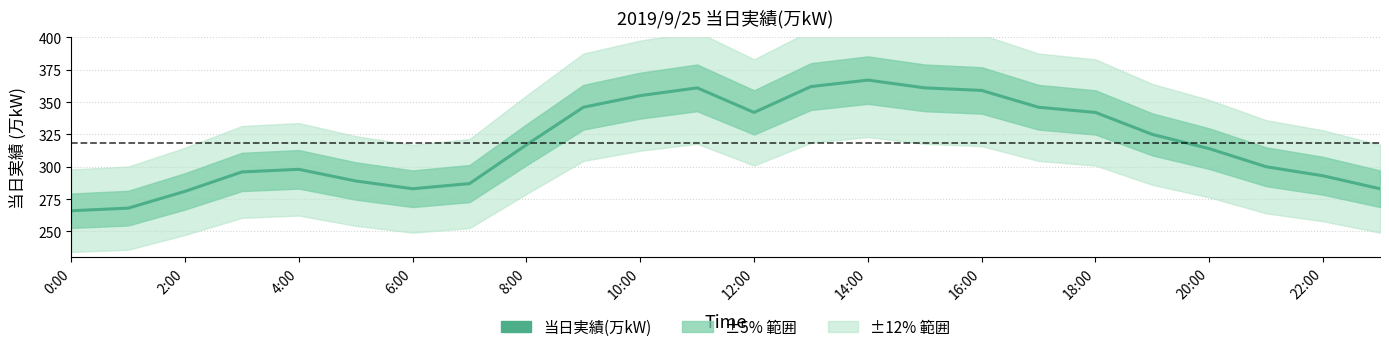

The value at 6:00 is 523. True or false?

False